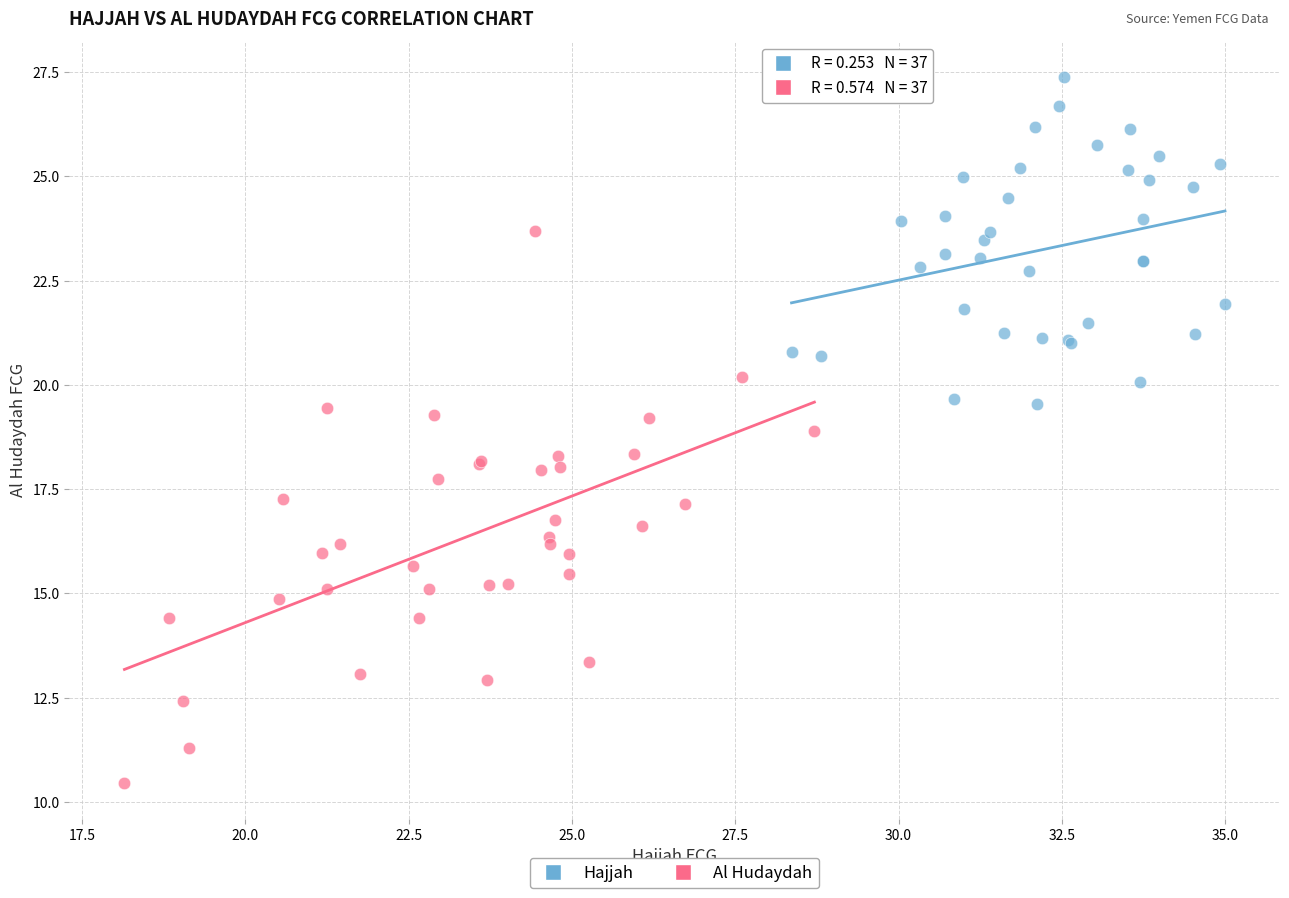

Which series has the widest spread of Y values?

Al Hudaydah